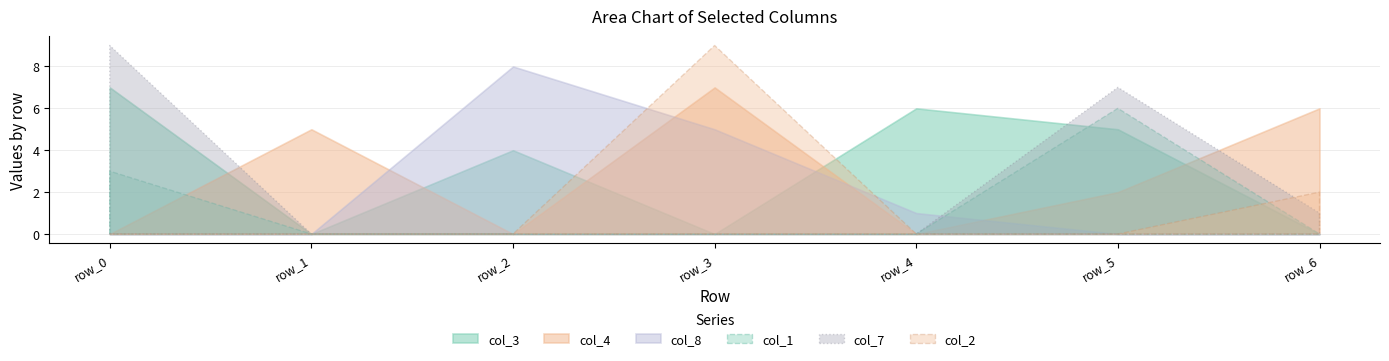

Reading left to right, what are all the values shown in this chart?

col_3: 7	0	4	0	6	5	0
col_4: 0	5	0	7	0	2	6
col_8: 0	0	8	5	1	0	0
col_1: 3	0	0	0	0	6	0
col_7: 9	0	0	0	0	7	1
col_2: 0	0	0	9	0	0	2